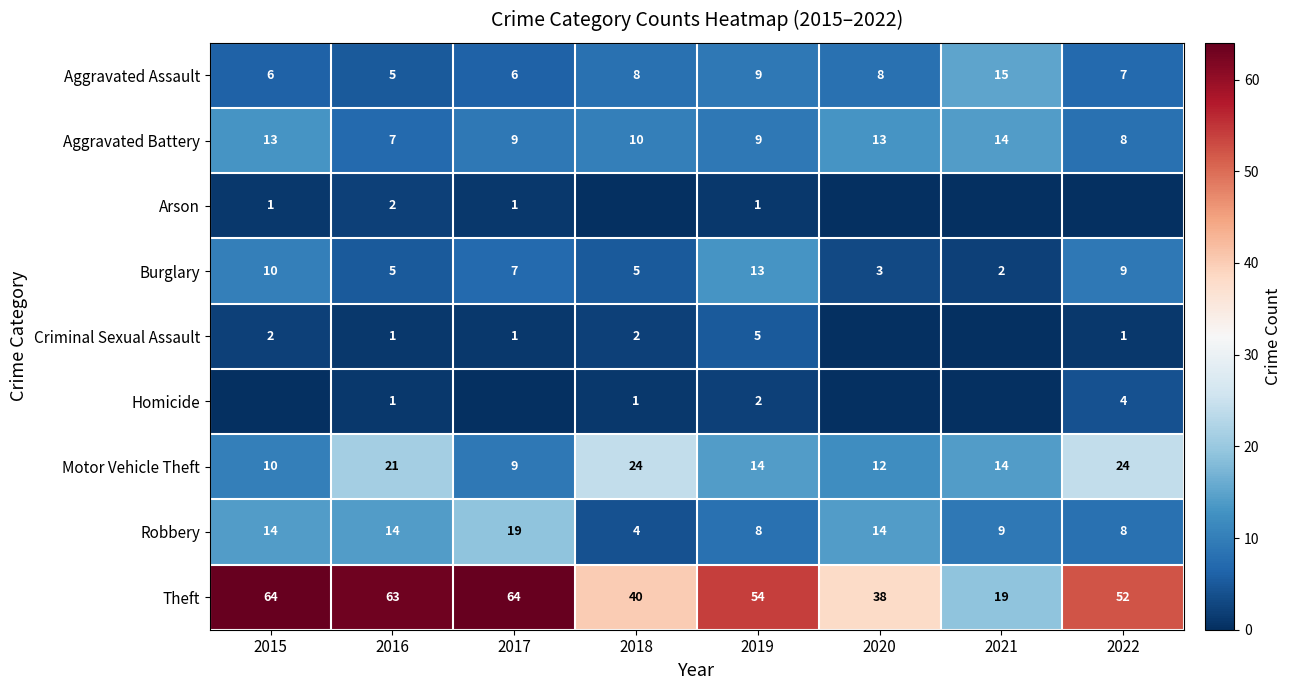

At which category does the chart reach its peak across all series?

2015